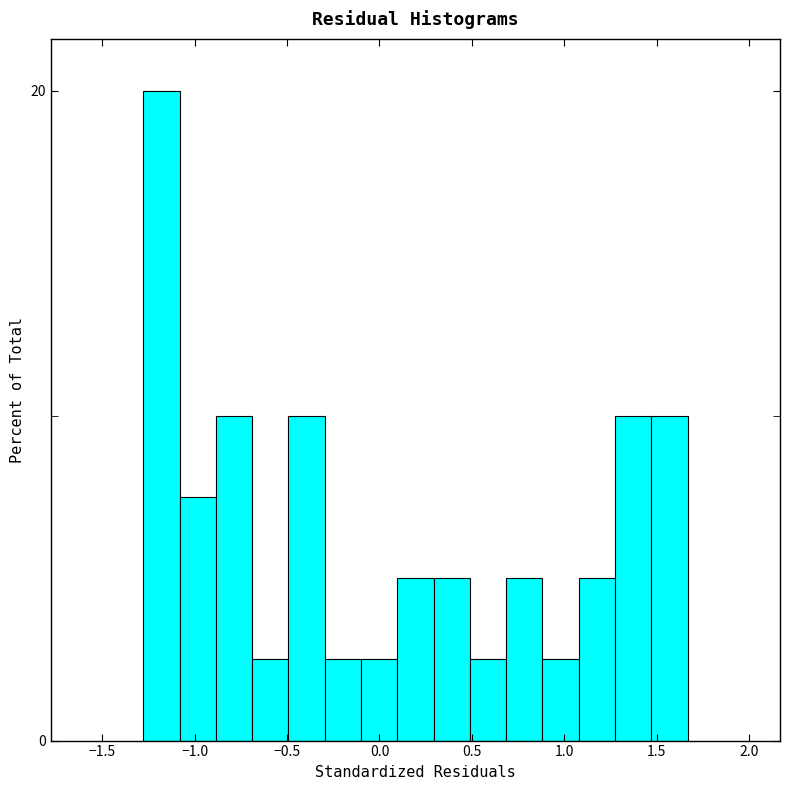

Around what value on the x-axis is the tallest bar? Give the approximate position of its centre, as read against the axis.

-1.20